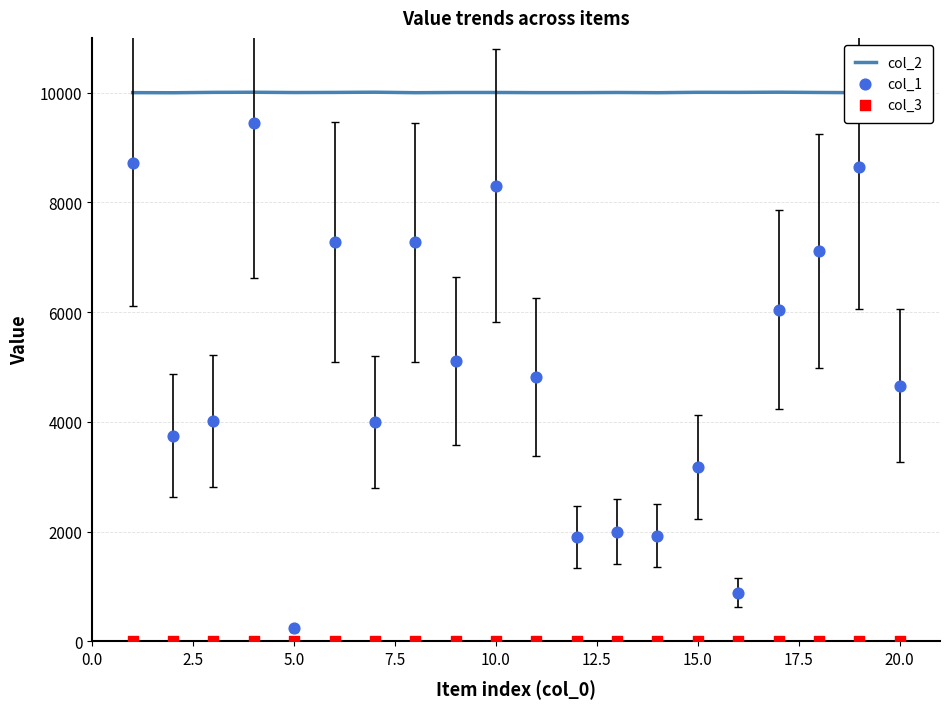

At how many categories does at least one series exceed 5643?

20